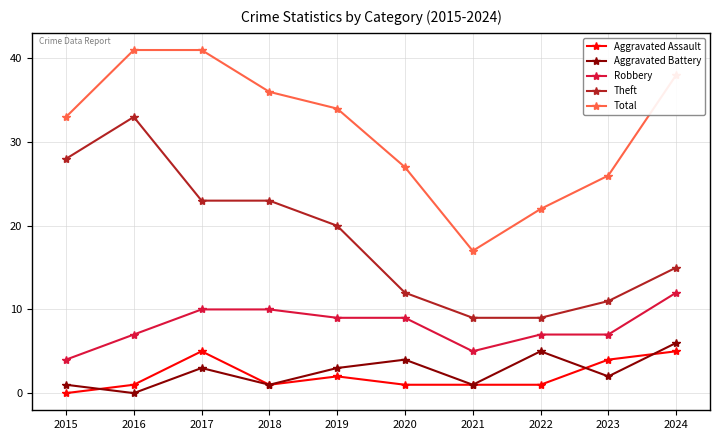

Is the value of Aggravated Assault at 2019 greater than the value of Robbery at 2023?

No